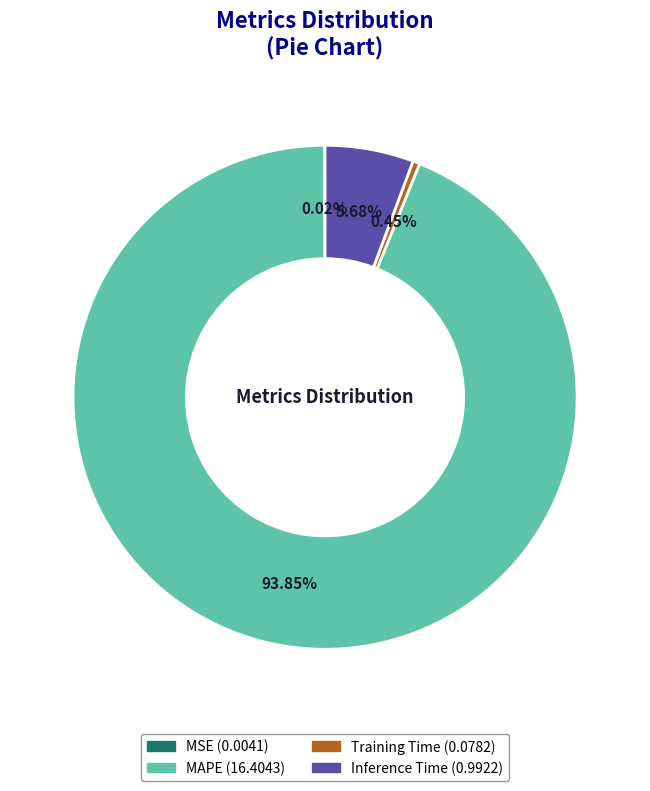

What percentage is the Inference Time slice, to the nearest percent?

6%